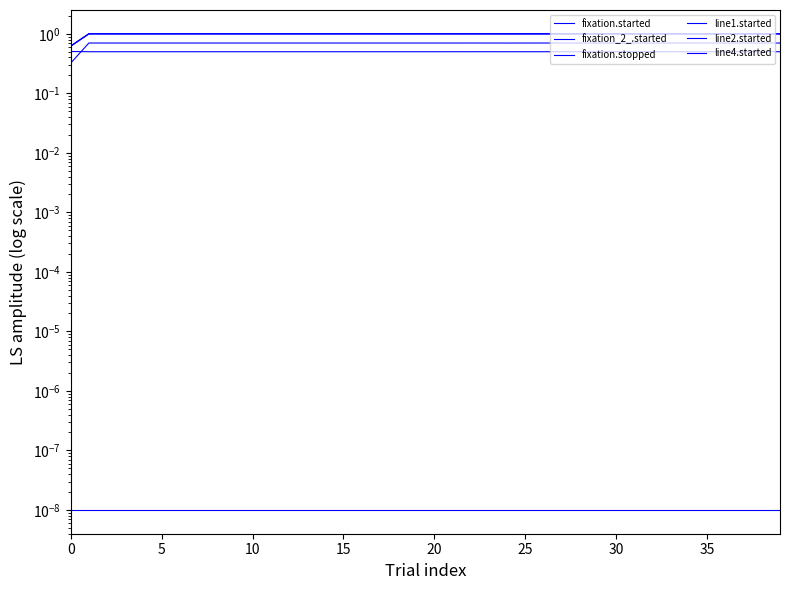

Is it true that line2.started equals 1.7 at 29?

False